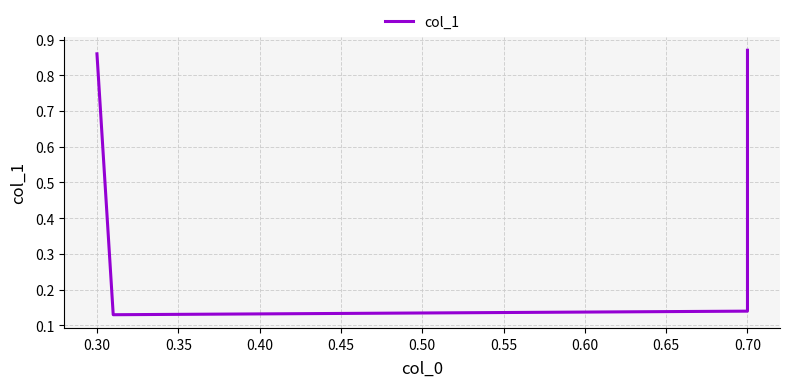

How many points are lower than both their immediate neighbors (excluding endpoints)?

1